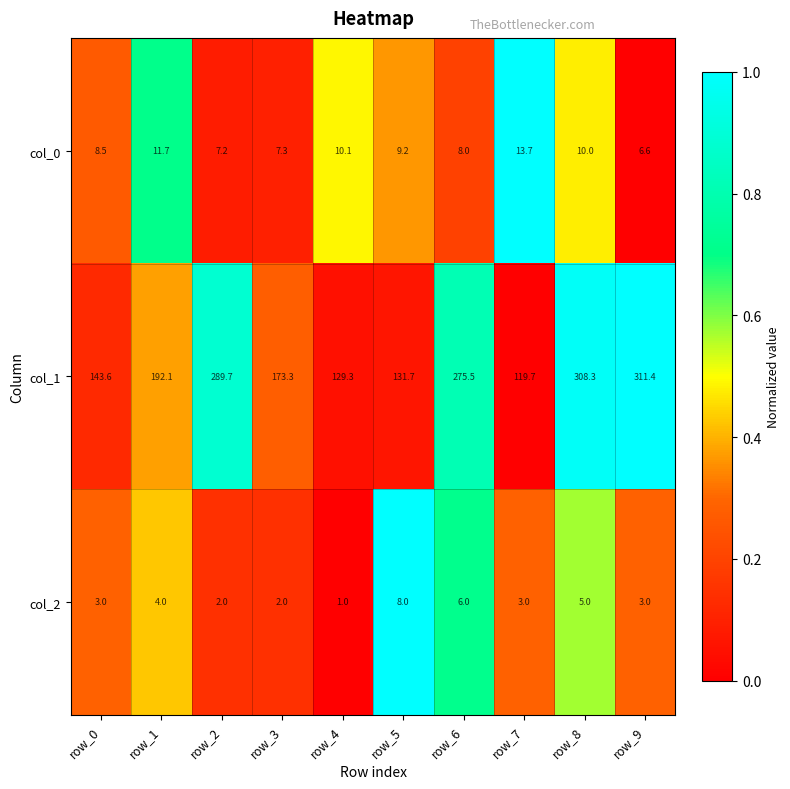

At row_2, list the series in order from largest to smallest.

col_1, col_0, col_2